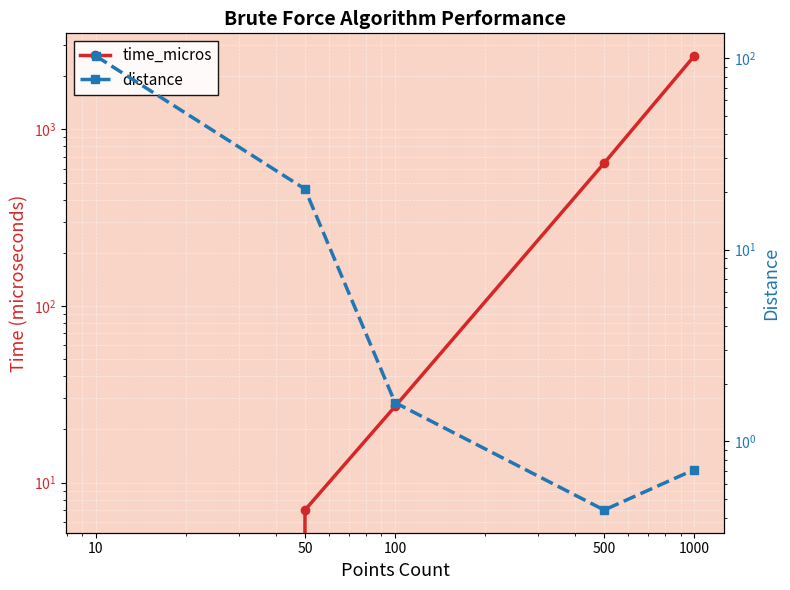

What is the highest value of the time_micros series?

2601.0